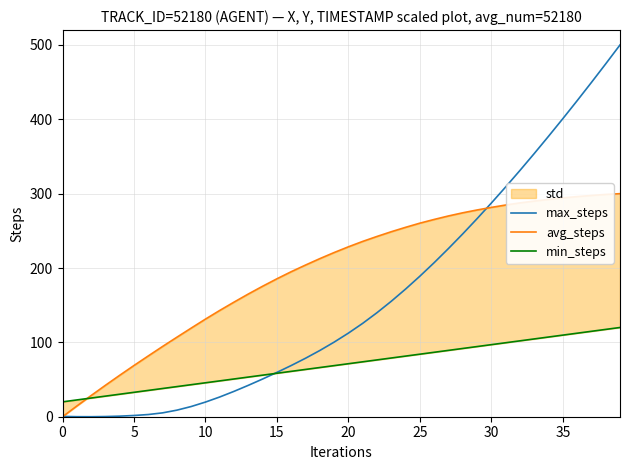

What is the sum of the max_steps values at 35 and 11?

427.4